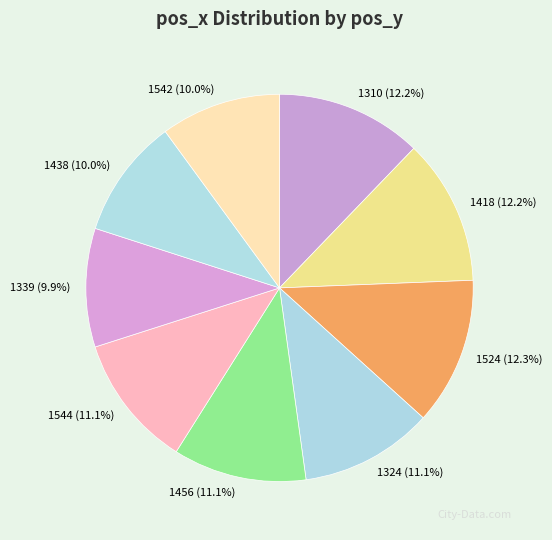

Is it true that 1524 is 12% of the pie?

True